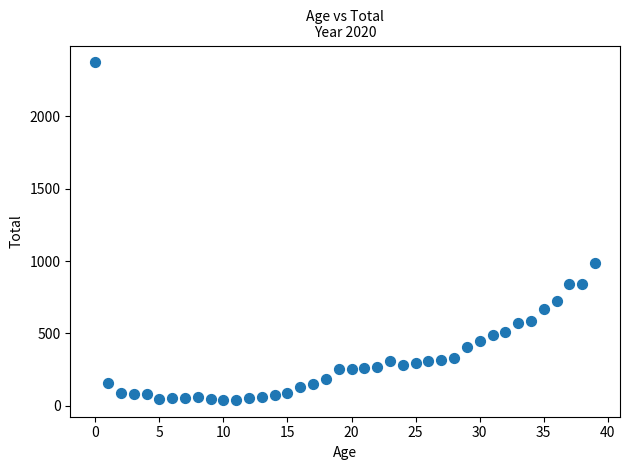

What is the range of Y values (max minus min)?

2332.0